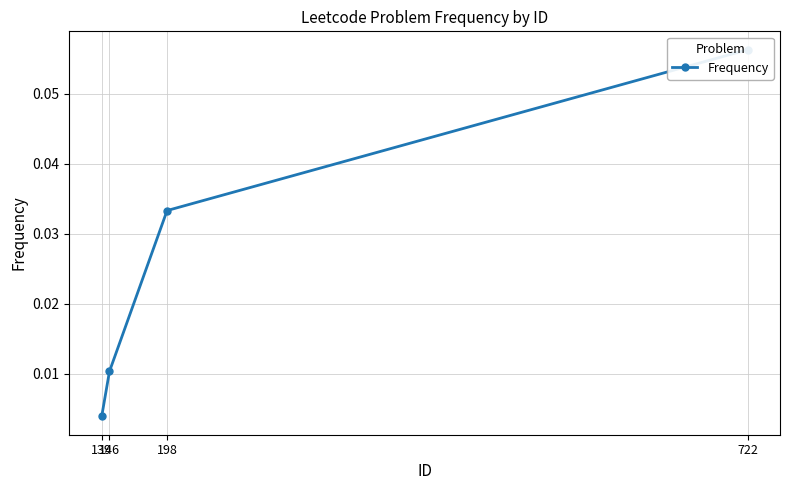

Reading left to right, what are all the values shown in this chart?

722=0.1	198=0.0	146=0.0	139=0.0